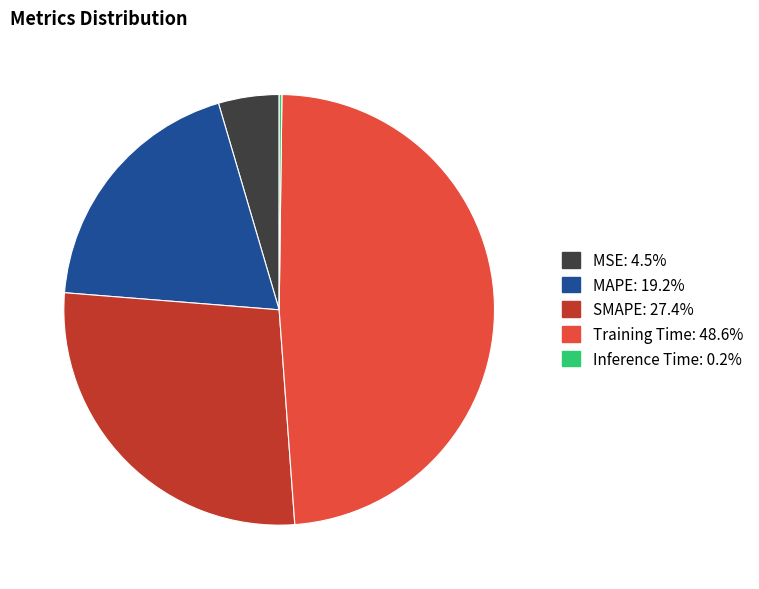

Is it true that MAPE is 19% of the pie?

True